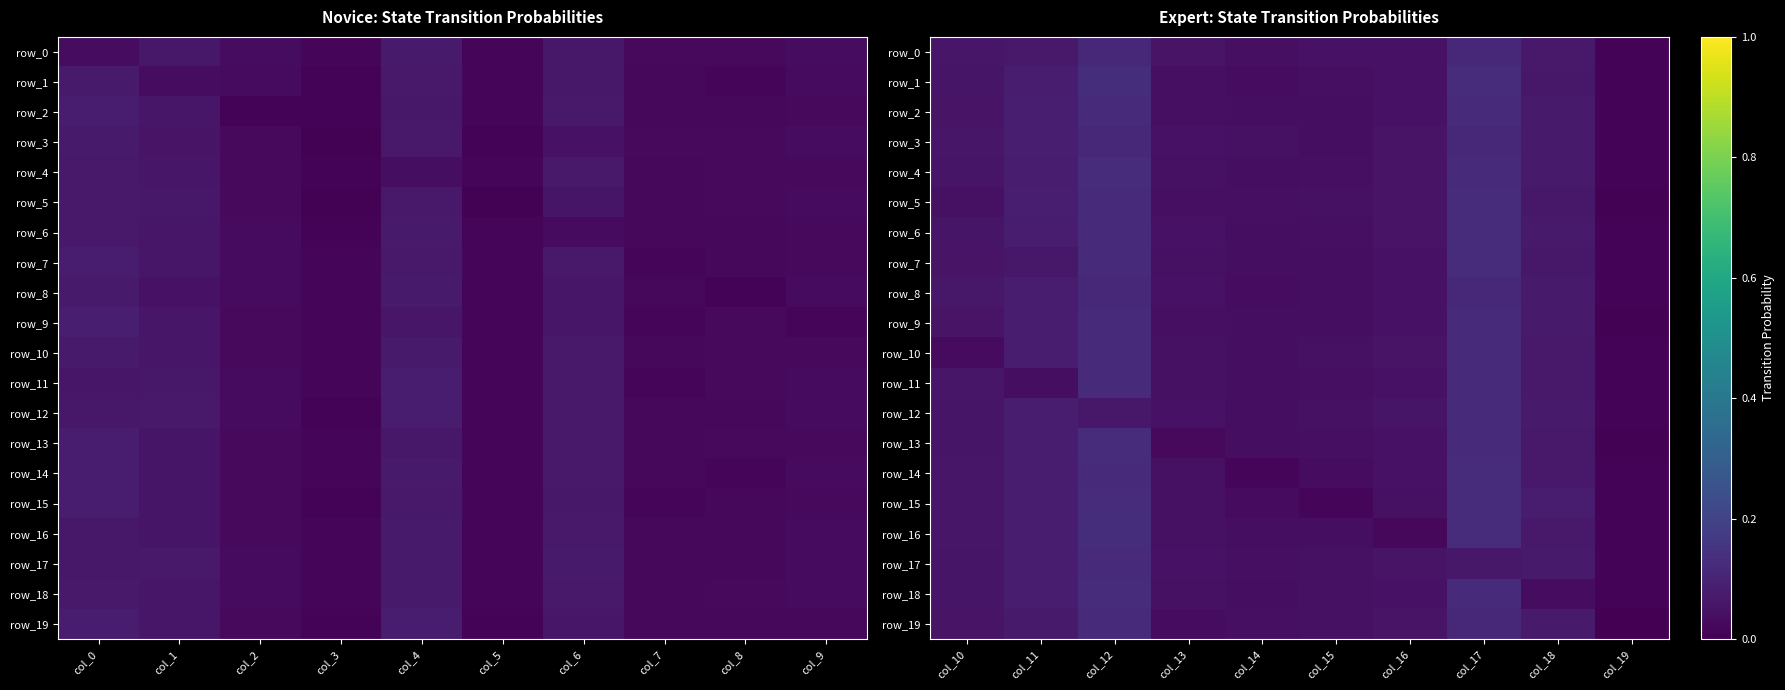

How many series are shown in this chart?

20